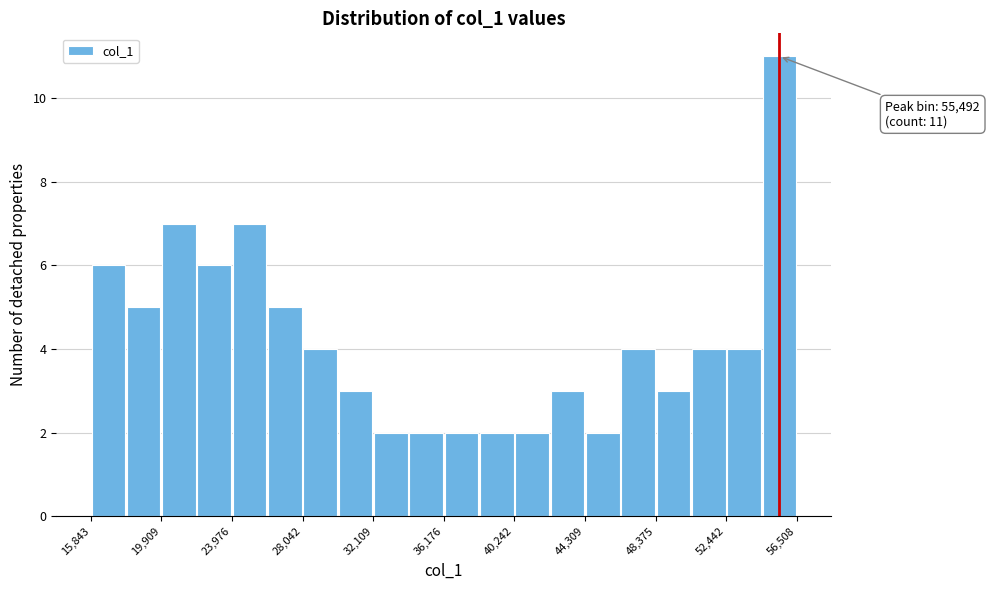

Which range on the x-axis has the tallest bar?

54500 to 56500